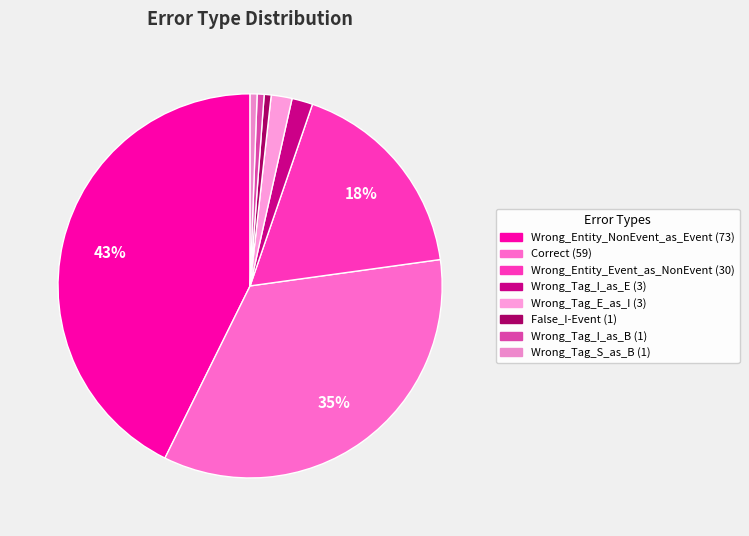

Which category has the biggest portion of the pie?

Wrong_Entity_NonEvent_as_Event